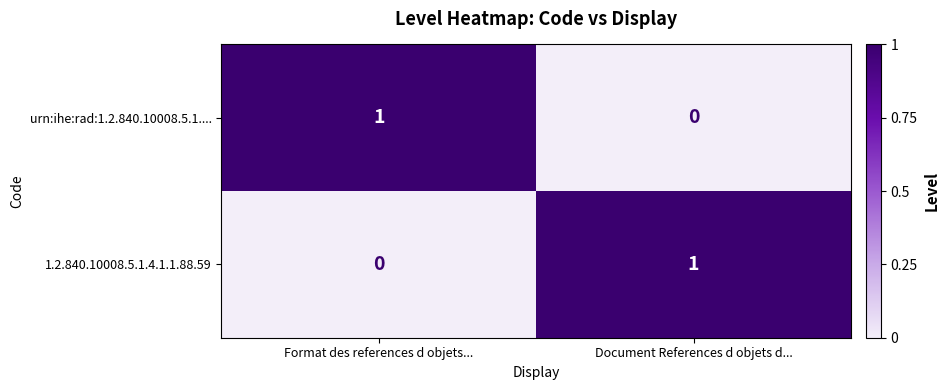

List the labels in order of urn:ihe:rad:1.2.840.10008.5.1.... value, largest first.

Format des references d objets..., Document References d objets d...